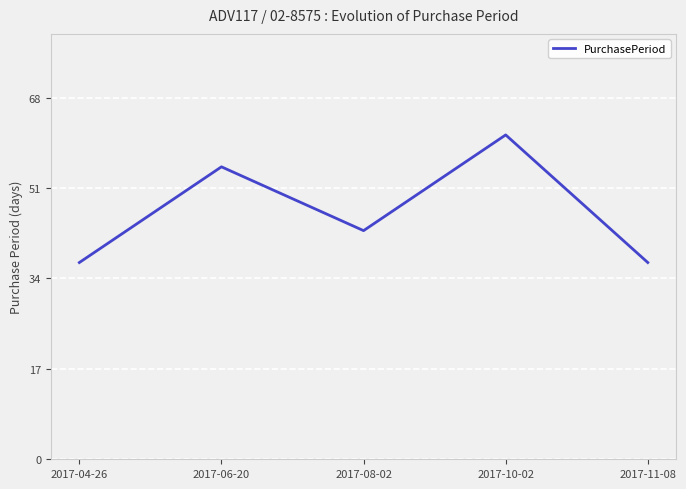

Is this an area chart (filled region under the line)?

No